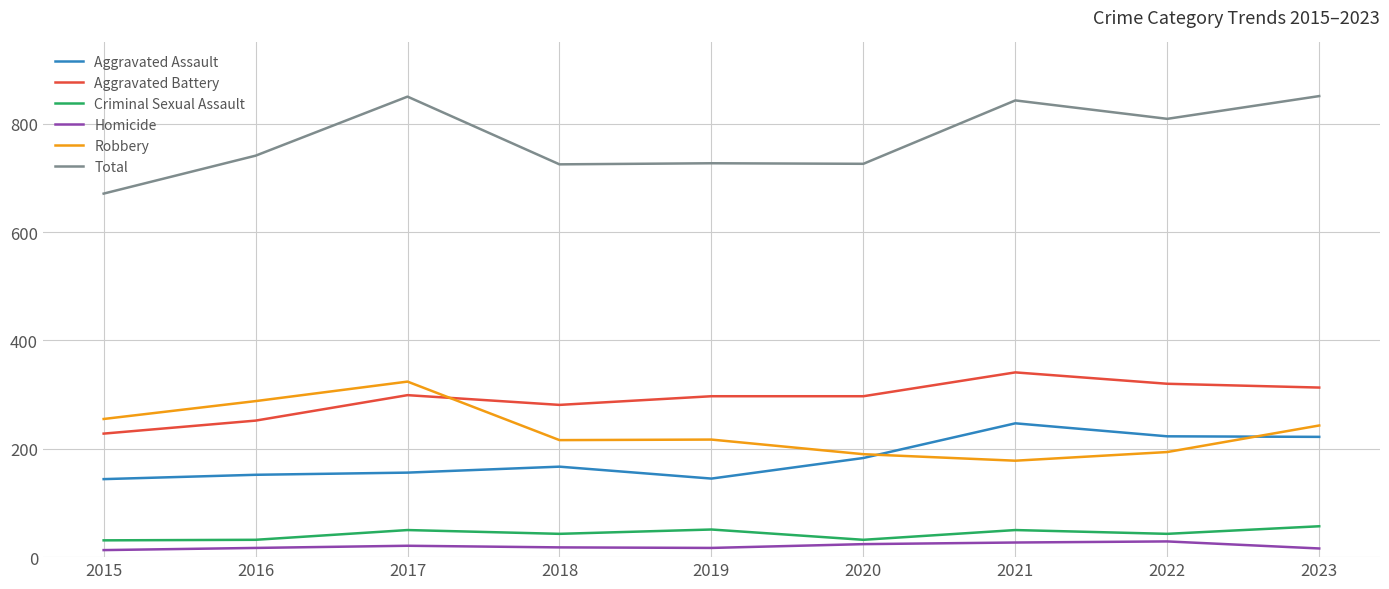

How many lines are shown in the chart?

6